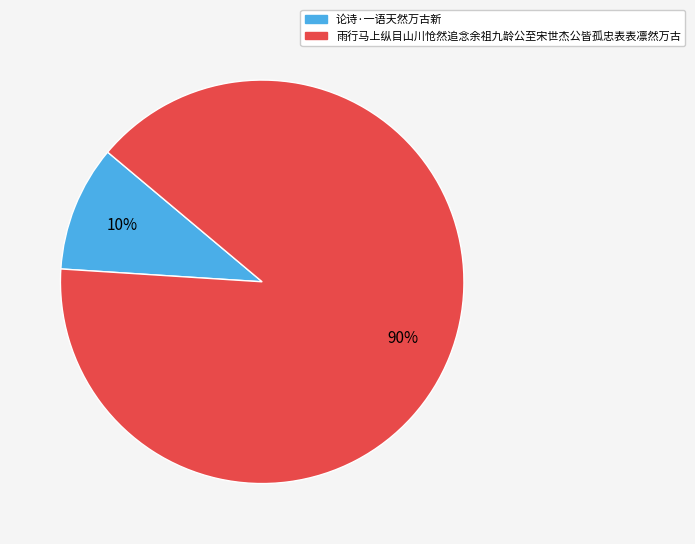

What is the largest slice in the pie chart?

雨行马上纵目山川怆然追念余祖九龄公至宋世杰公皆孤忠表表凛然万古